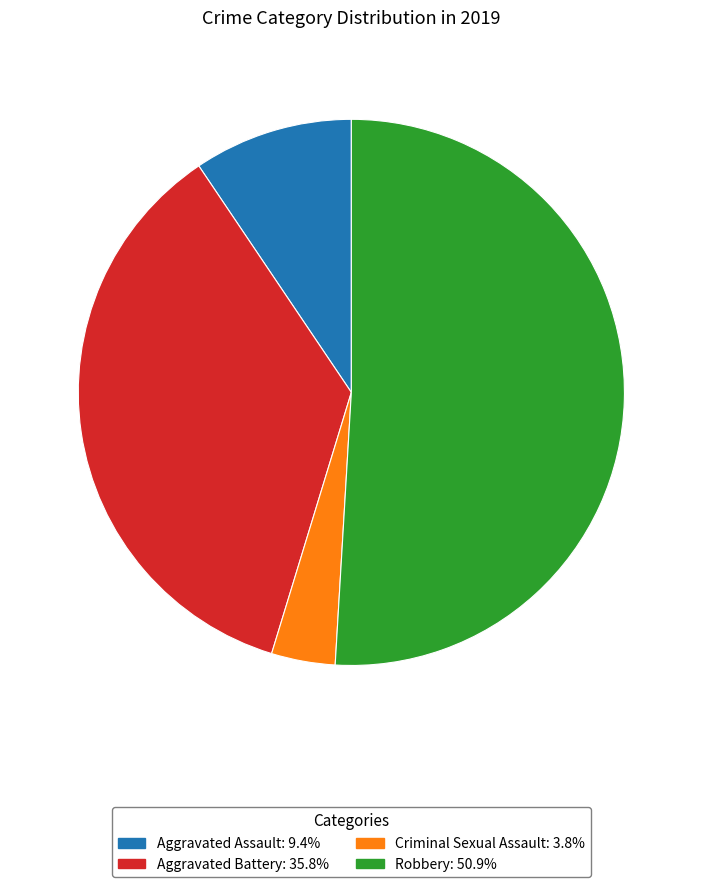

Does any single category account for the majority?

Yes